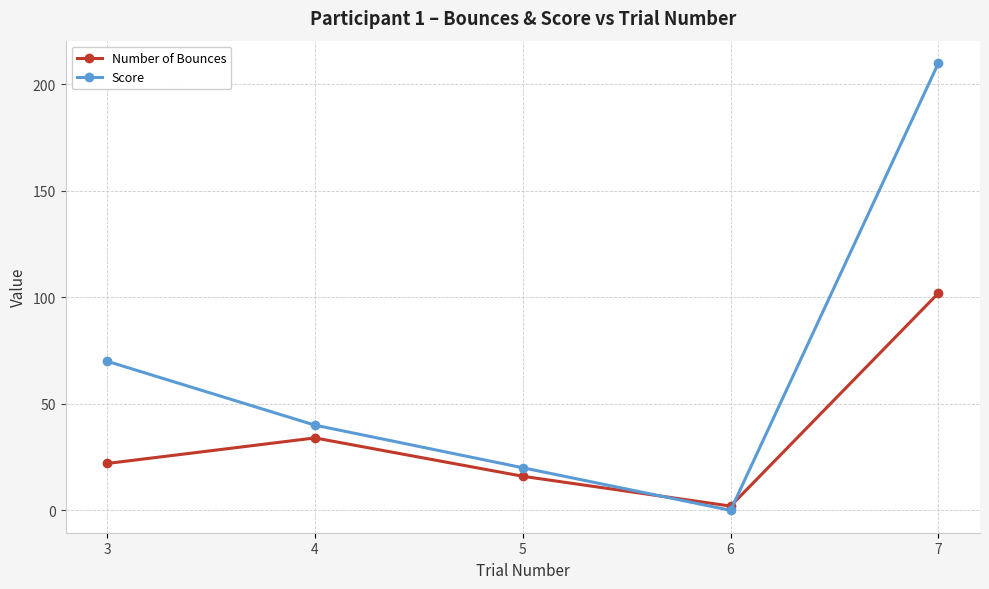

What is the sum of all Number of Bounces values?

176